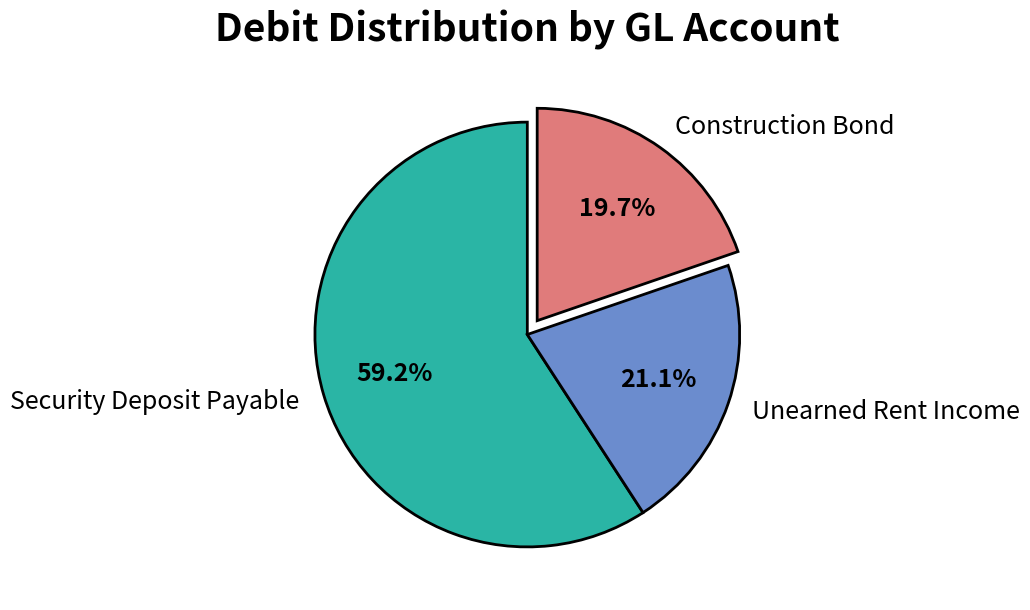

Rank the categories by value from highest to lowest.

Security Deposit Payable, Unearned Rent Income, Construction Bond